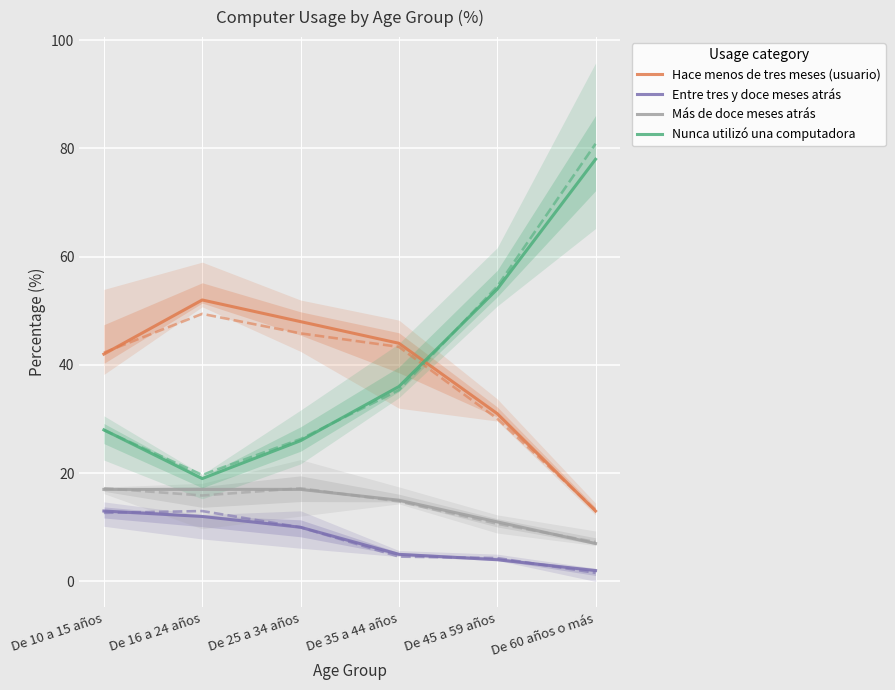

What is the label of the 6th point from the right?

De 10 a 15 años